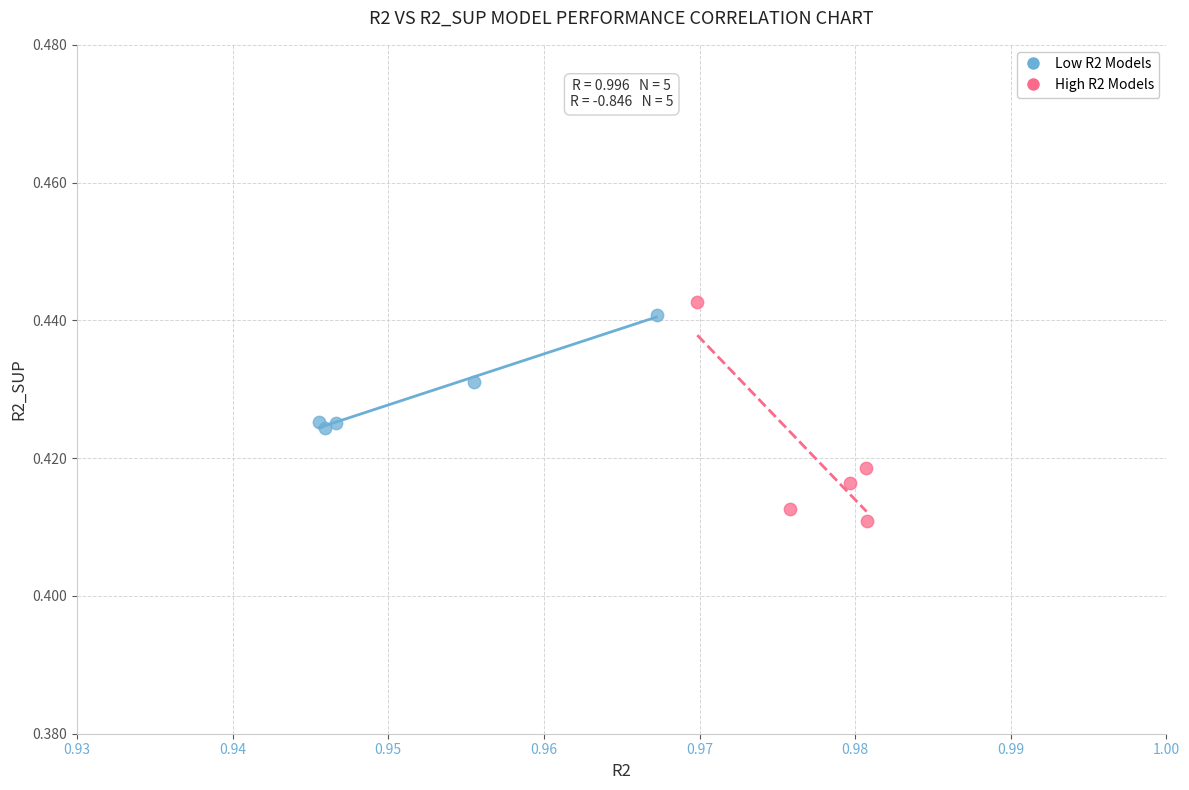

Which series contains the lowest Y value?

High R2 Models